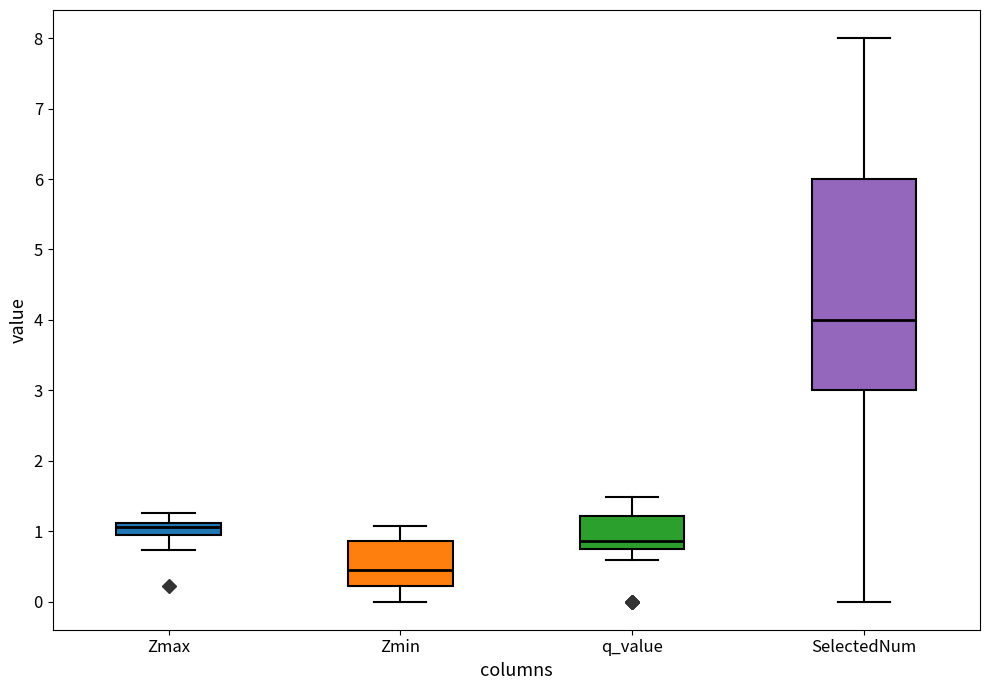

Reading left to right, transcribe this box plot: for each box, give where its median line is, the range the box spans, and where its two whiskers end, as read against the y-axis. The values are not printed on the chart, so give them approximately, as read against the axis.

Zmax: median 1.1 (just below the box's upper edge), box 0.9 to 1.1, whiskers 0.7 to 1.3
Zmin: median 0.5, box 0.2 to 0.9, whiskers 0.0 to 1.1
q_value: median 0.9, box 0.7 to 1.2, whiskers 0.6 to 1.5
SelectedNum: median 4.0, box 3.0 to 6.0, whiskers 0.0 to 8.0